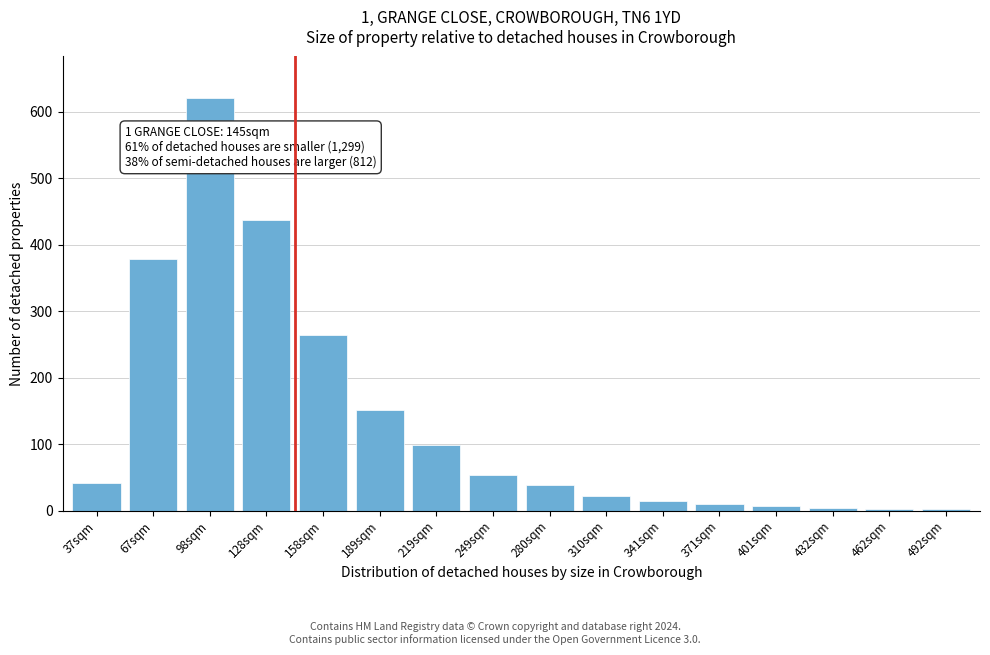

At which label is the value closest to 311?

158sqm